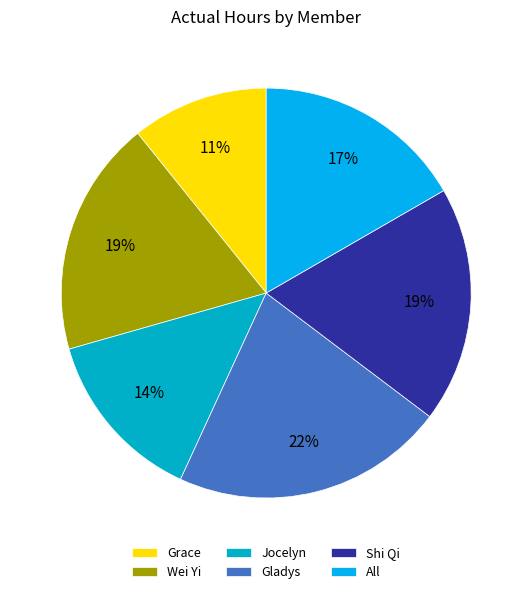

Which slice is the smallest?

Grace